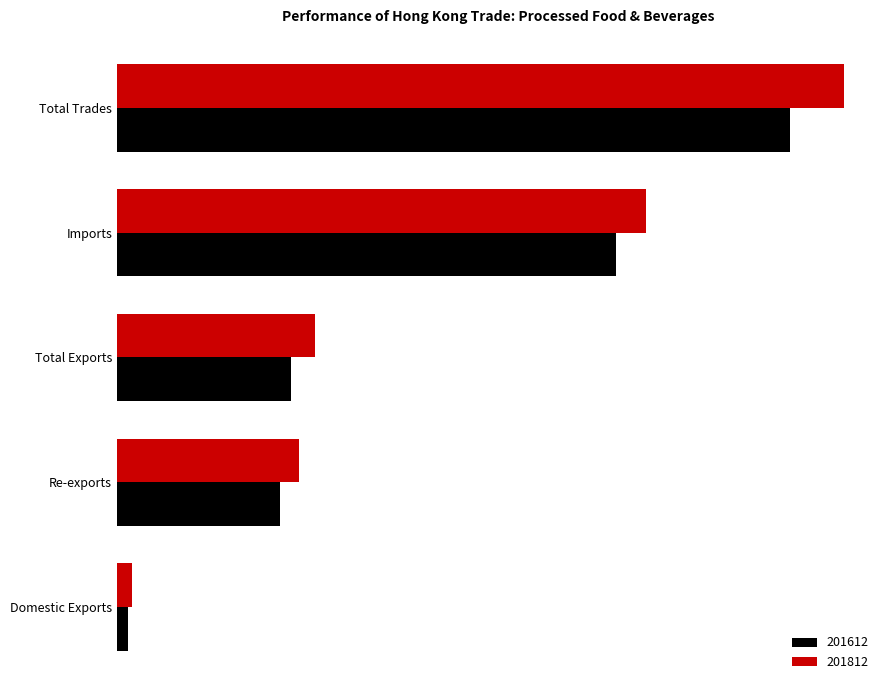

What is the spread (max minus min) of values at Domestic Exports?

1491.2